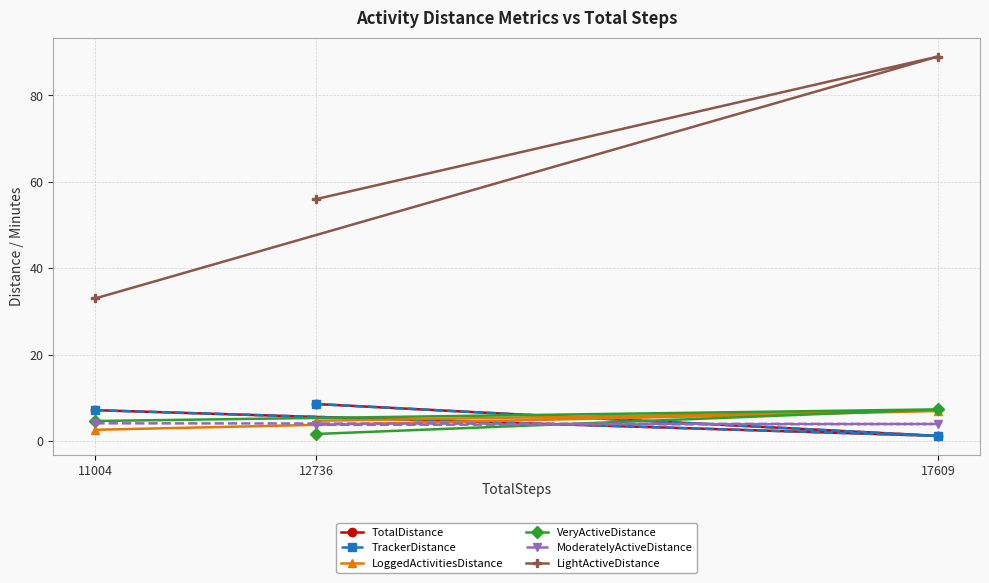

How many values in the TotalDistance series exceed 7?

2